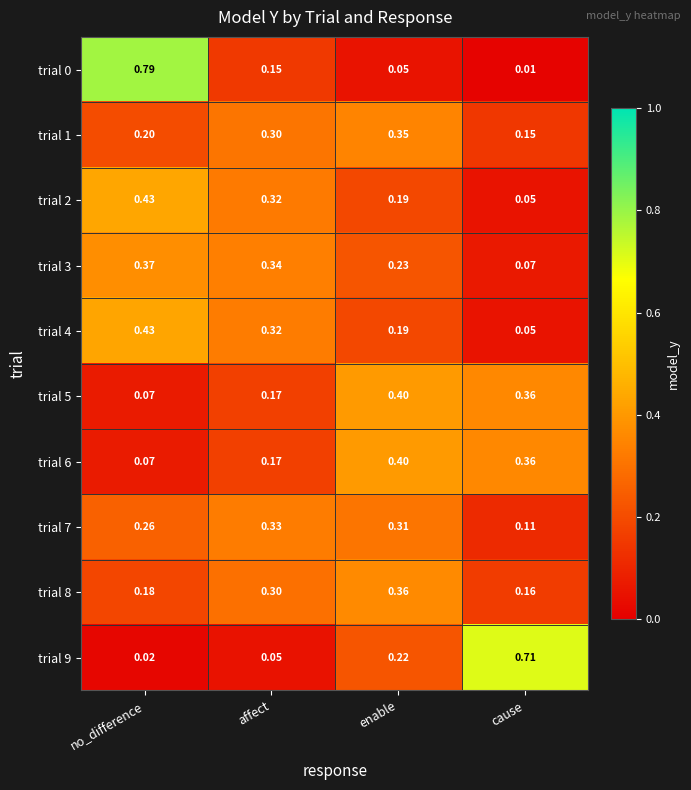

Which category has the lowest value in the trial 1 series?

cause